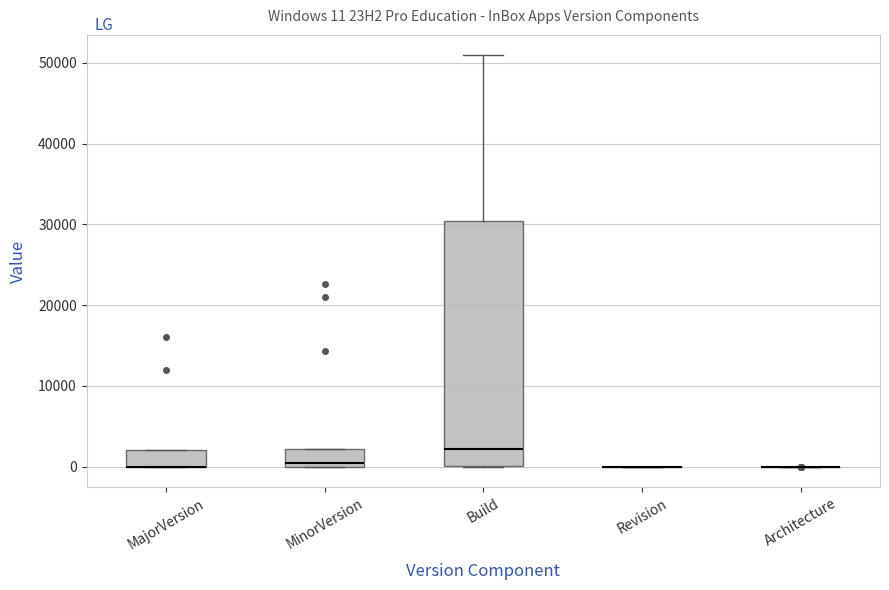

Comparing the boxes themselves (not the whiskers), which one is the tallest?

Build